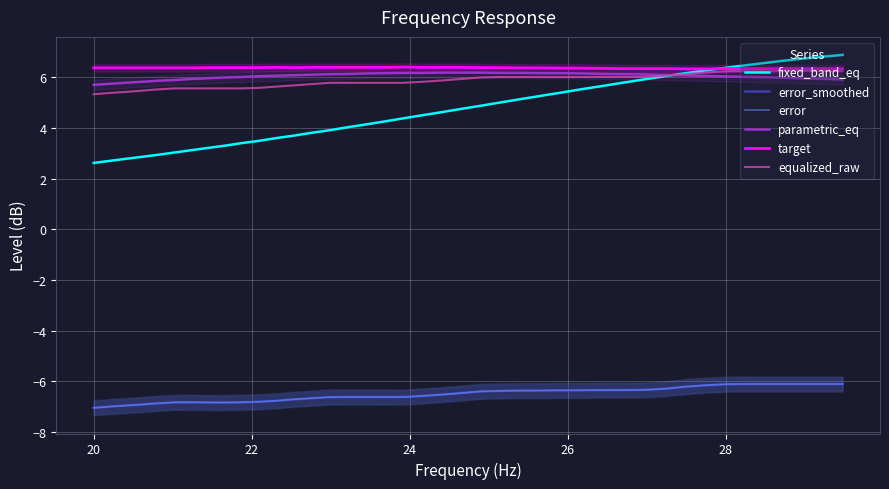

True or false: equalized_raw has more than 0 points higher than both neighbors.

False